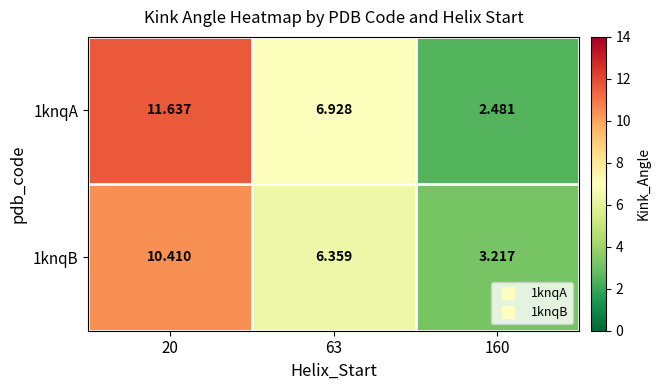

What is the difference between the highest and lowest values at 63?

0.6